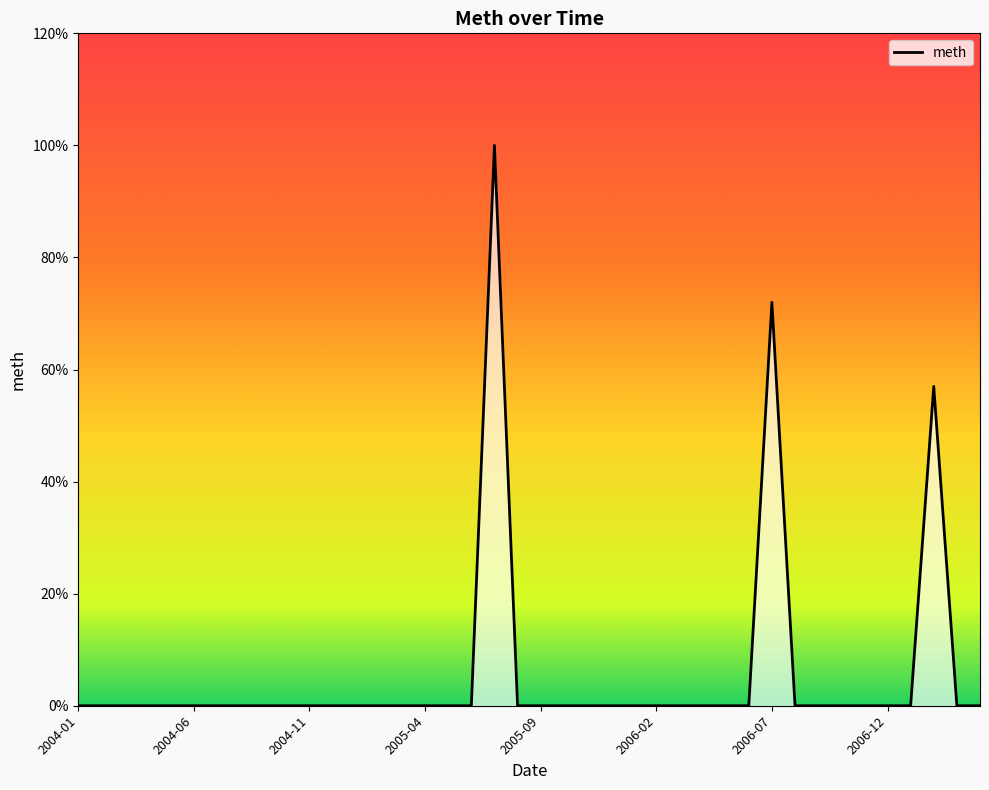

The chart shows a value of 0 at 2004-07. True or false?

True